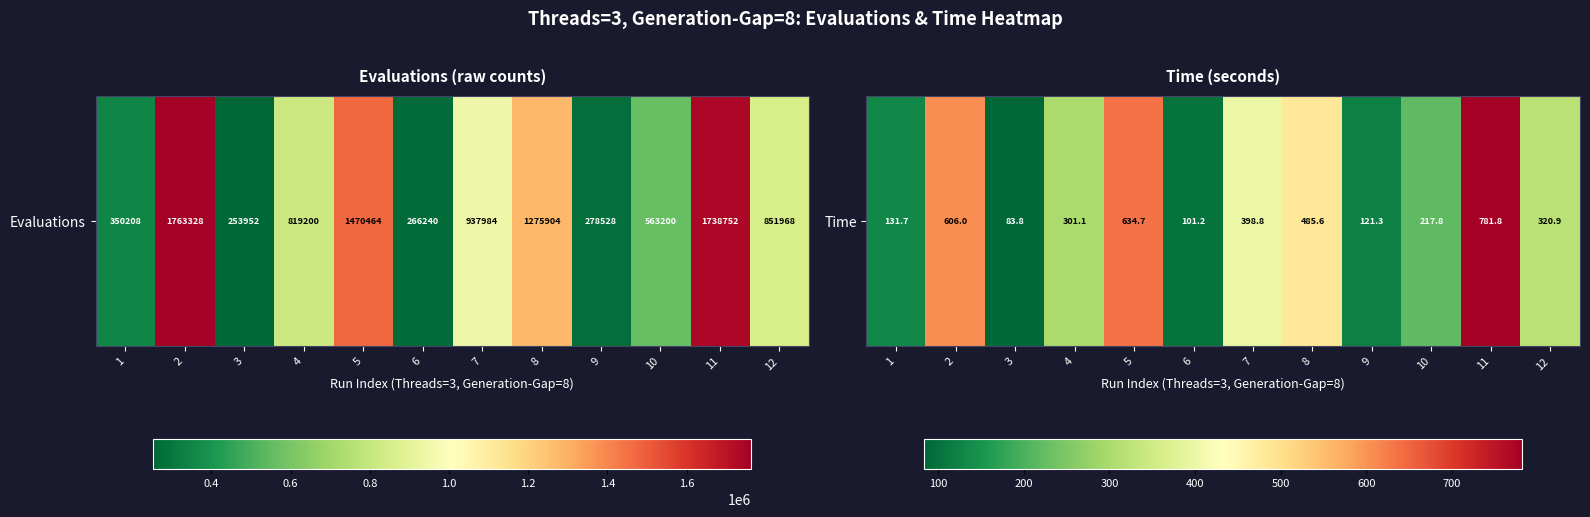

What is the change in value from 9 to 12?

+199.6